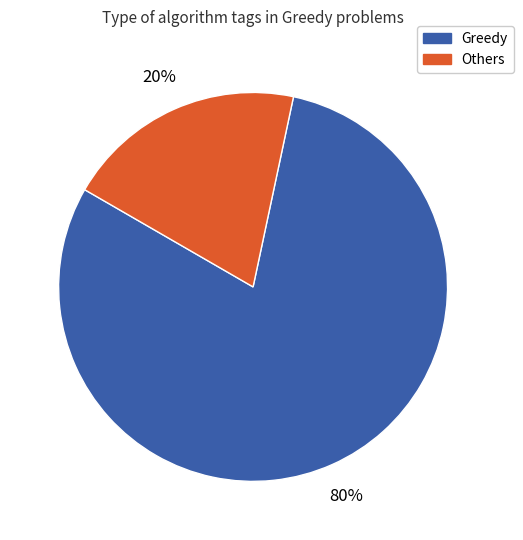

How many segments does this pie chart have?

2